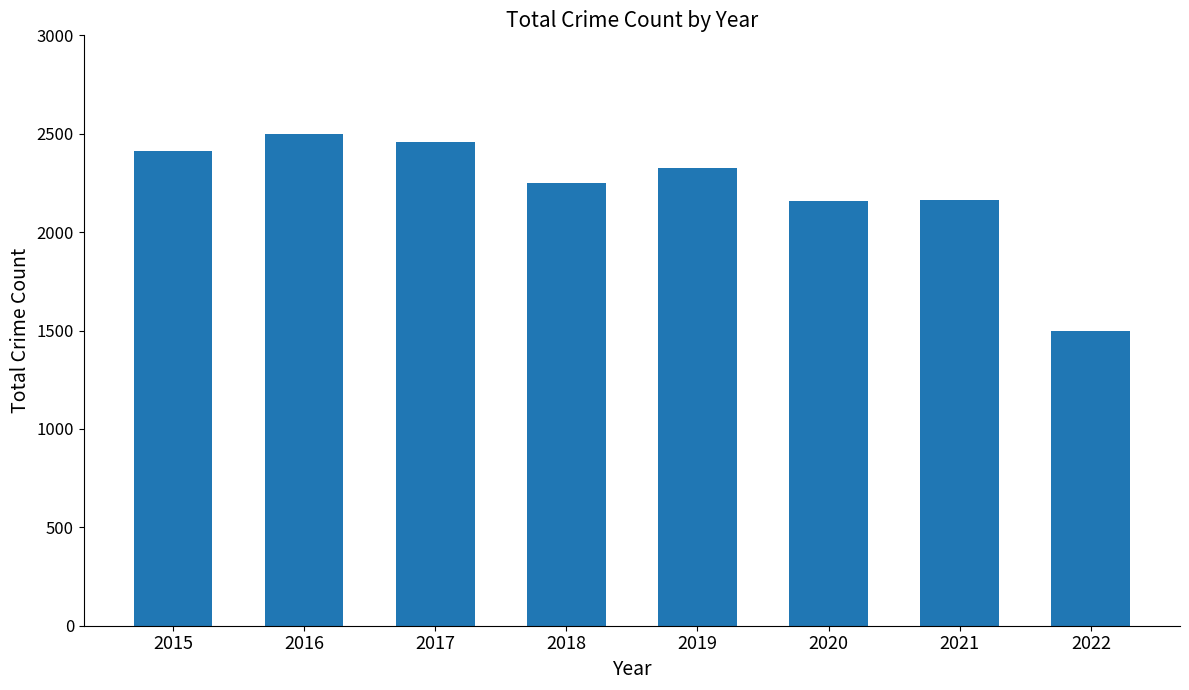

How many data points does each series have?

8